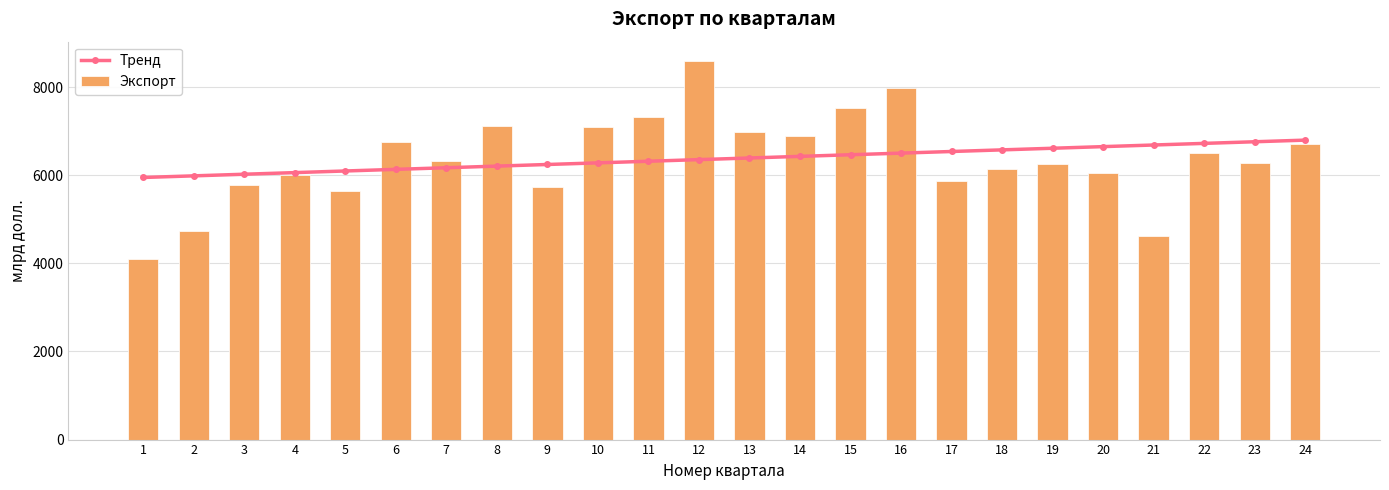

What are all the series names shown in the legend?

Тренд, Экспорт